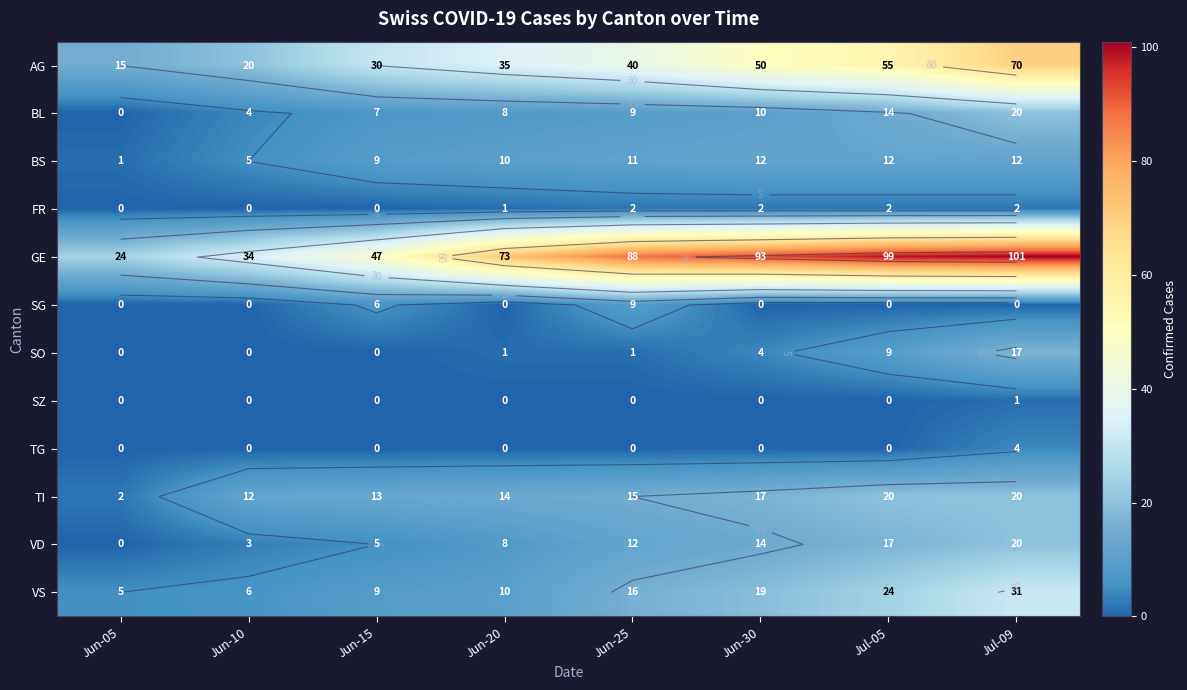

Which series changed the most between Jun-20 and Jun-30?

GE